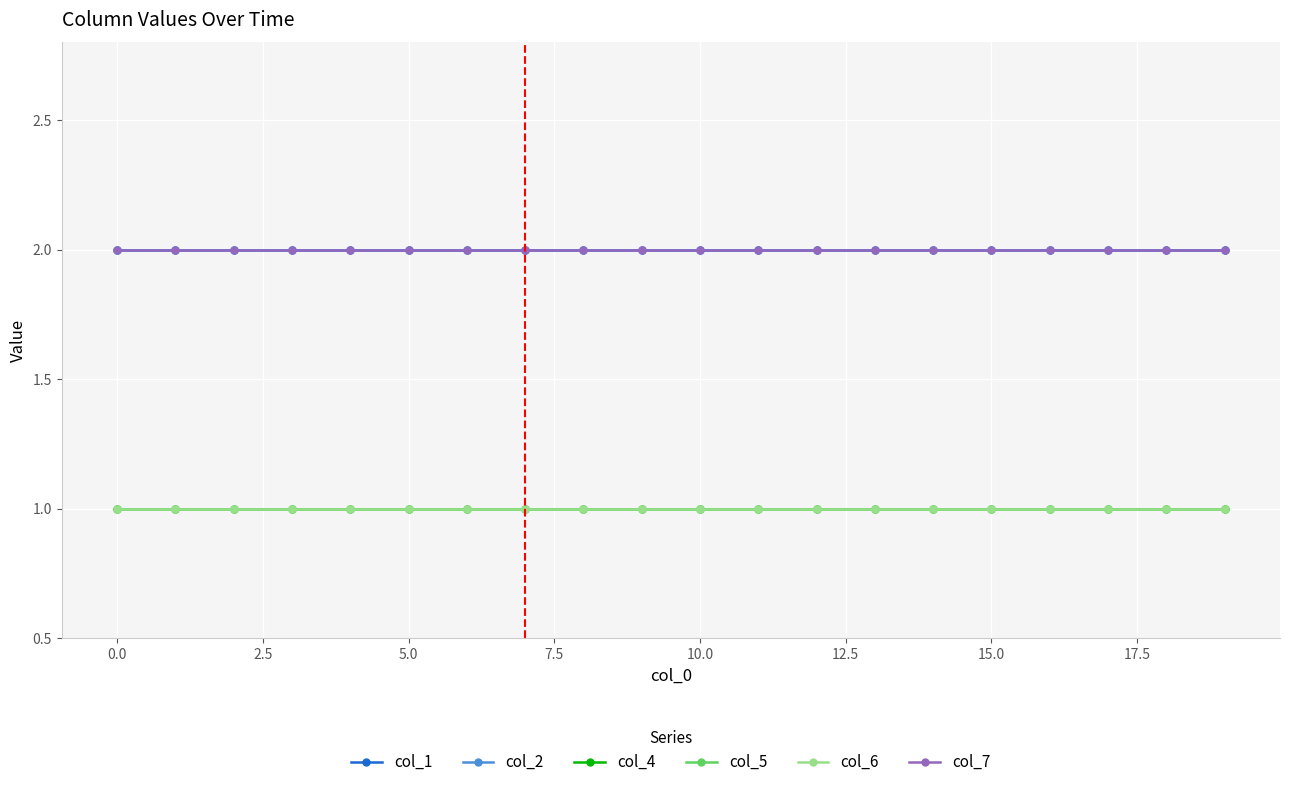

What is the lowest value of the col_7 series?

2